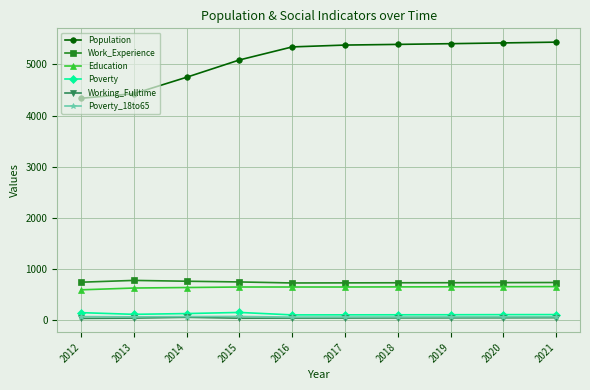

How many lines are shown in the chart?

6